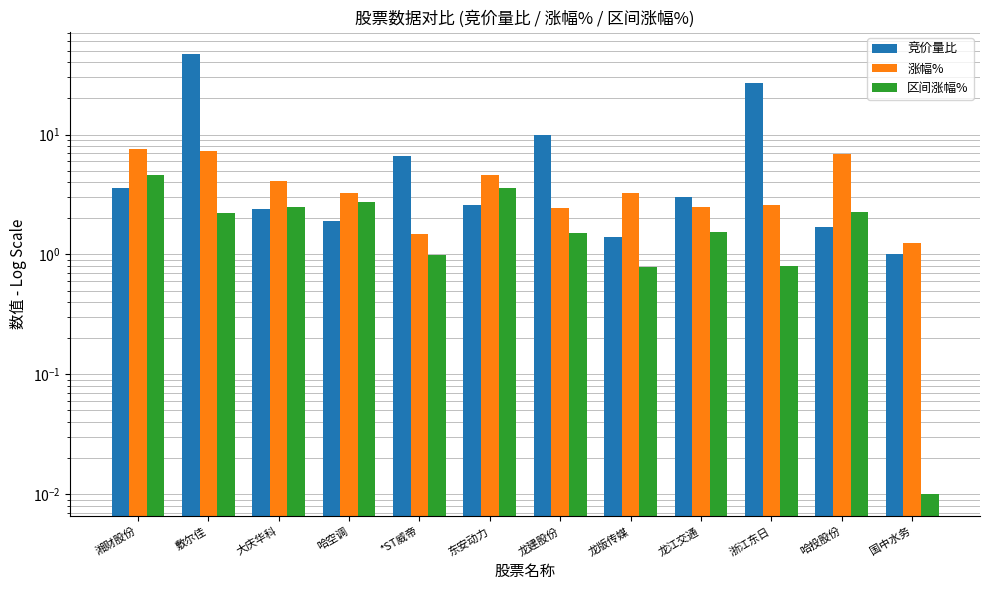

Read the 区间涨幅% value at 哈投股份.

2.3